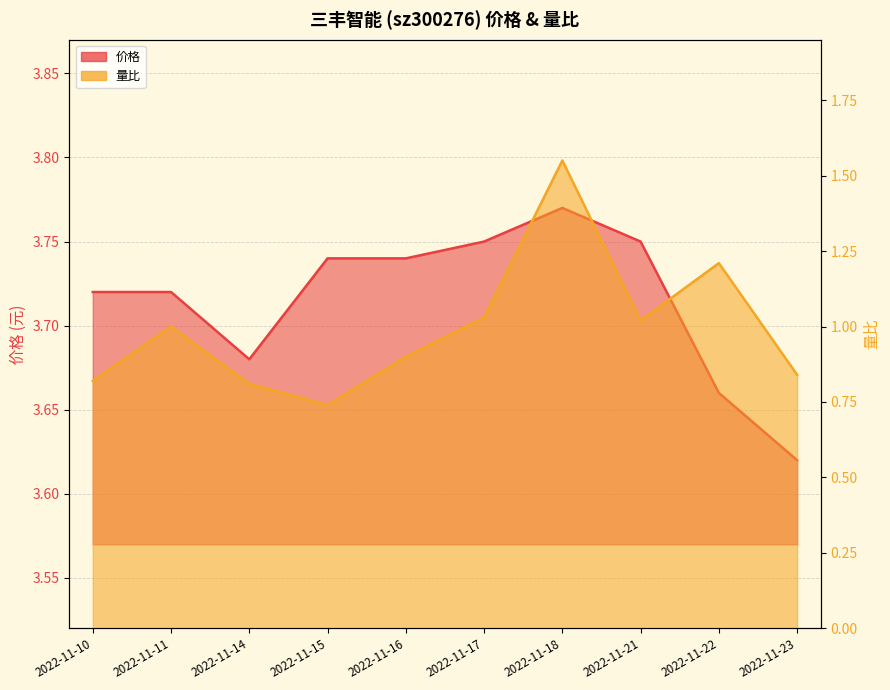

What are all the series names shown in the legend?

价格, 量比